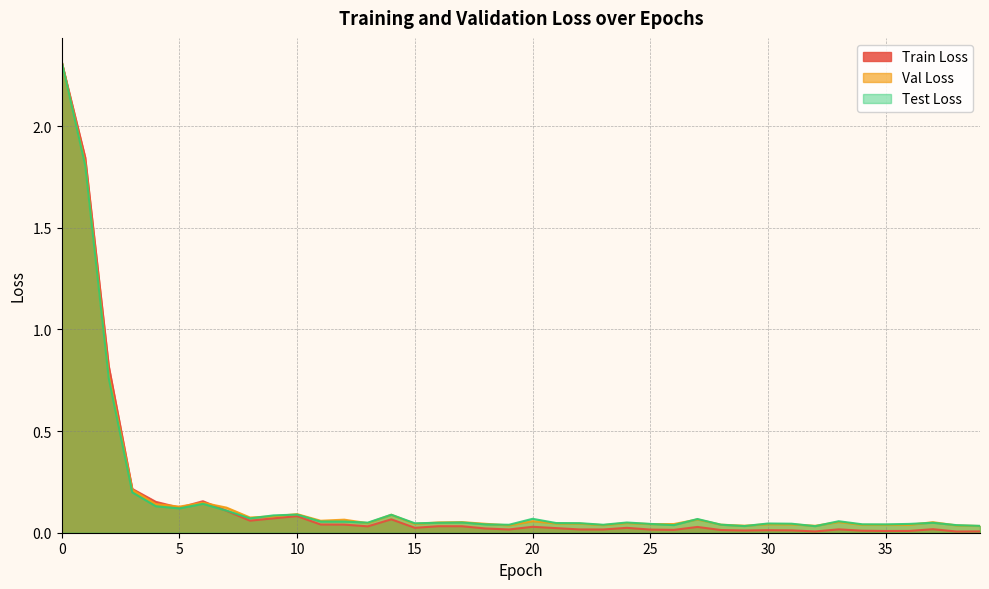

What is the total value across all series at 10?

0.3